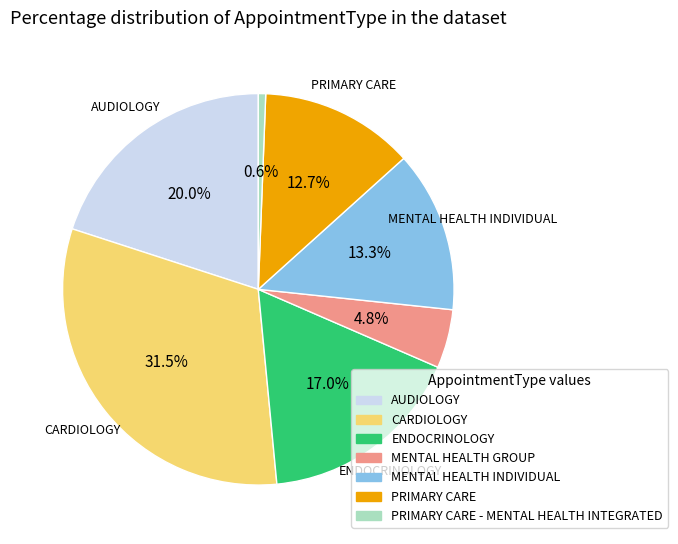

Does any single category account for the majority?

No